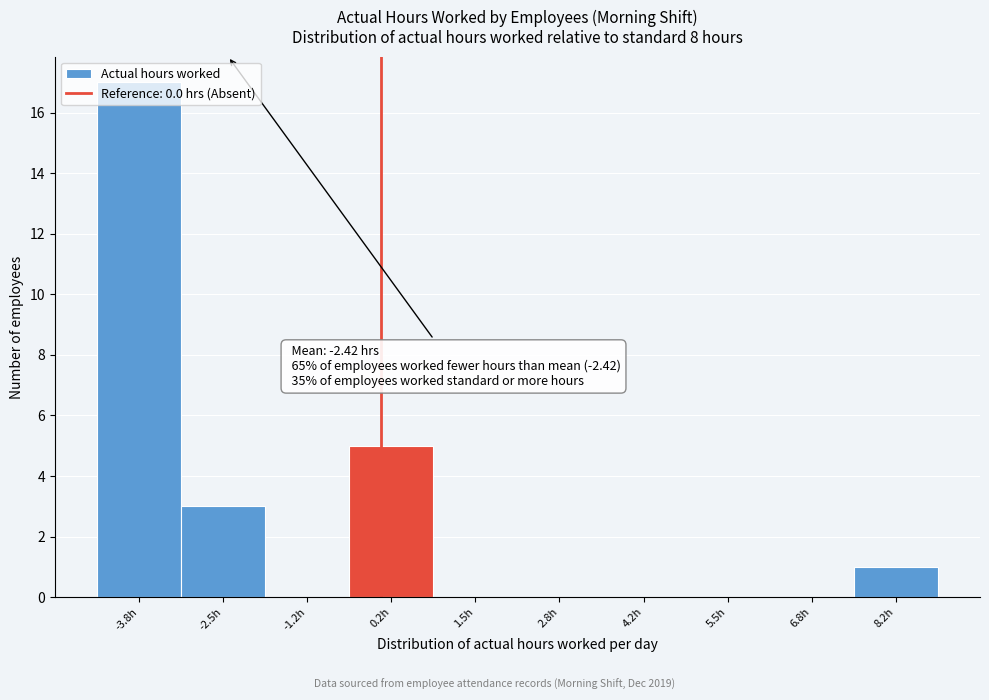

Which range on the x-axis has the tallest bar?

-4.4 to -3.2